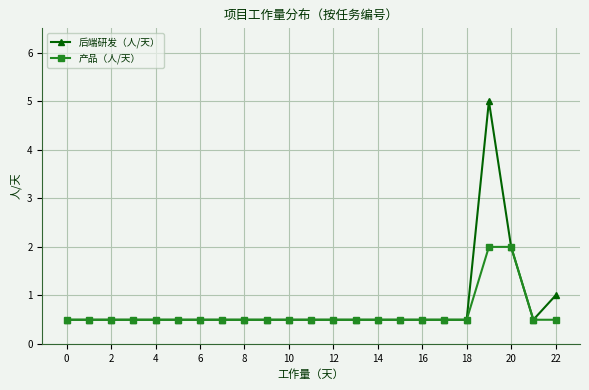

What is the smallest value displayed?

0.5